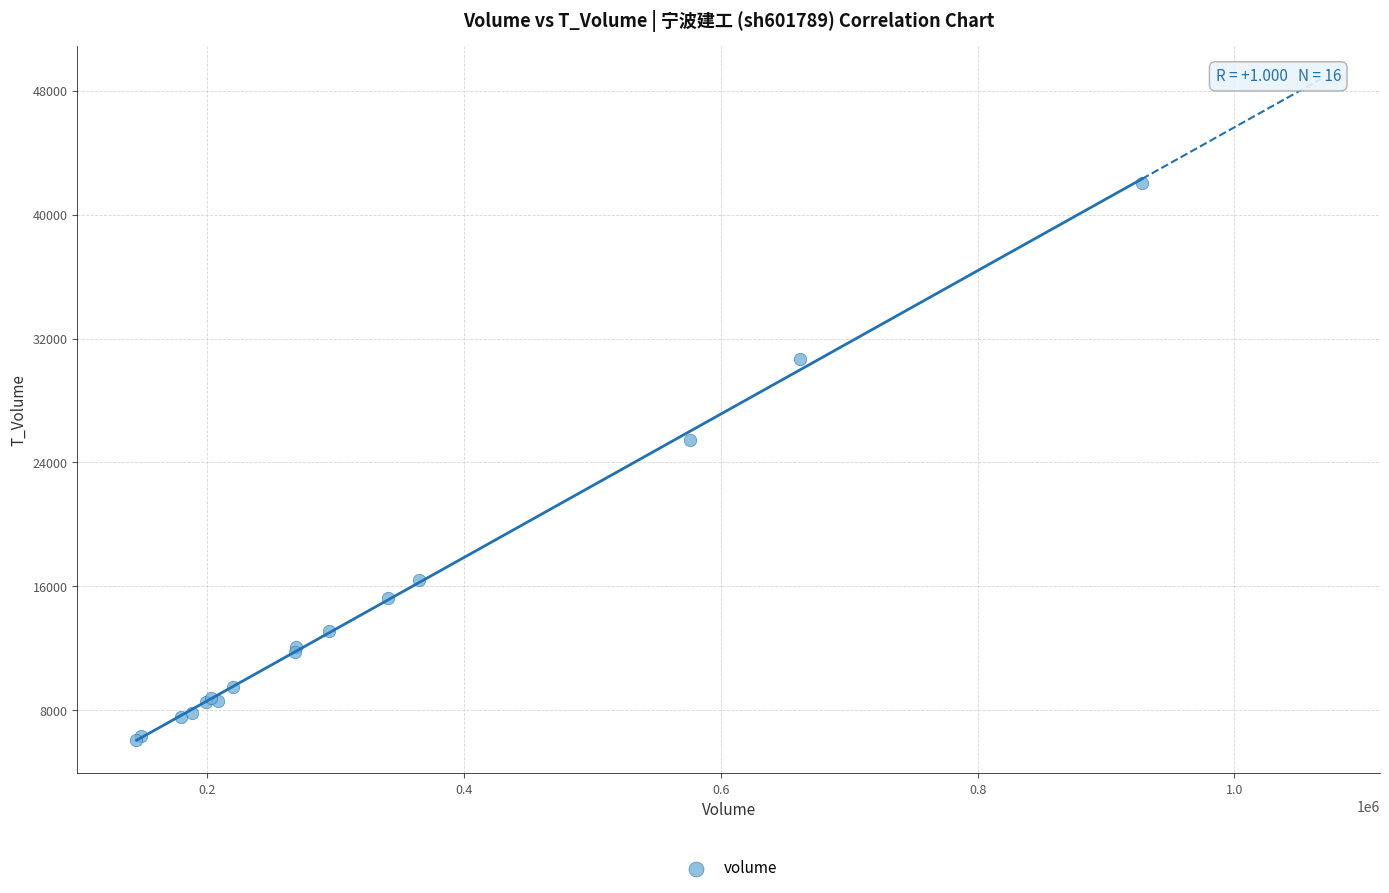

What Y value in the scatter plot is closest to 24072?

25438